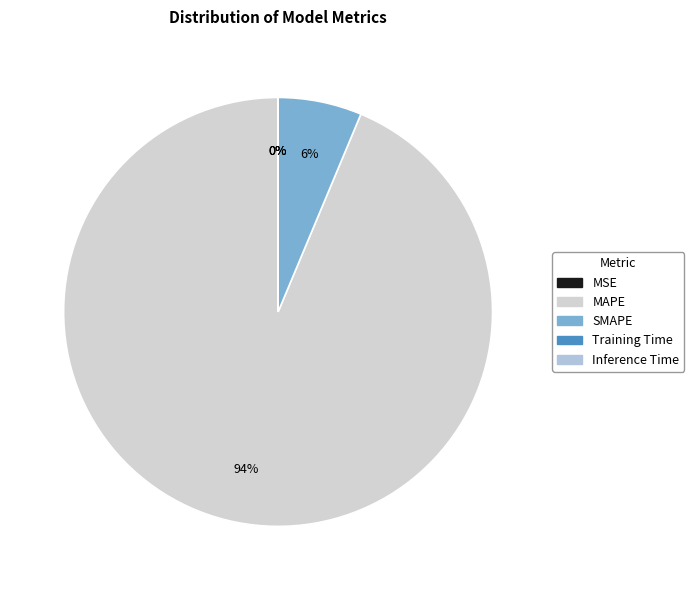

Rank the categories by value from highest to lowest.

MAPE, SMAPE, MSE, Inference Time, Training Time